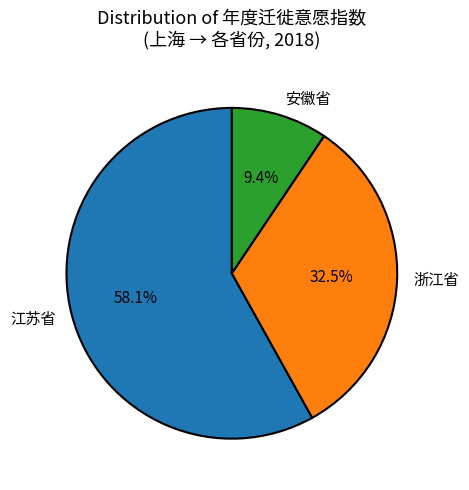

Between 浙江省 and 江苏省, which is larger?

江苏省